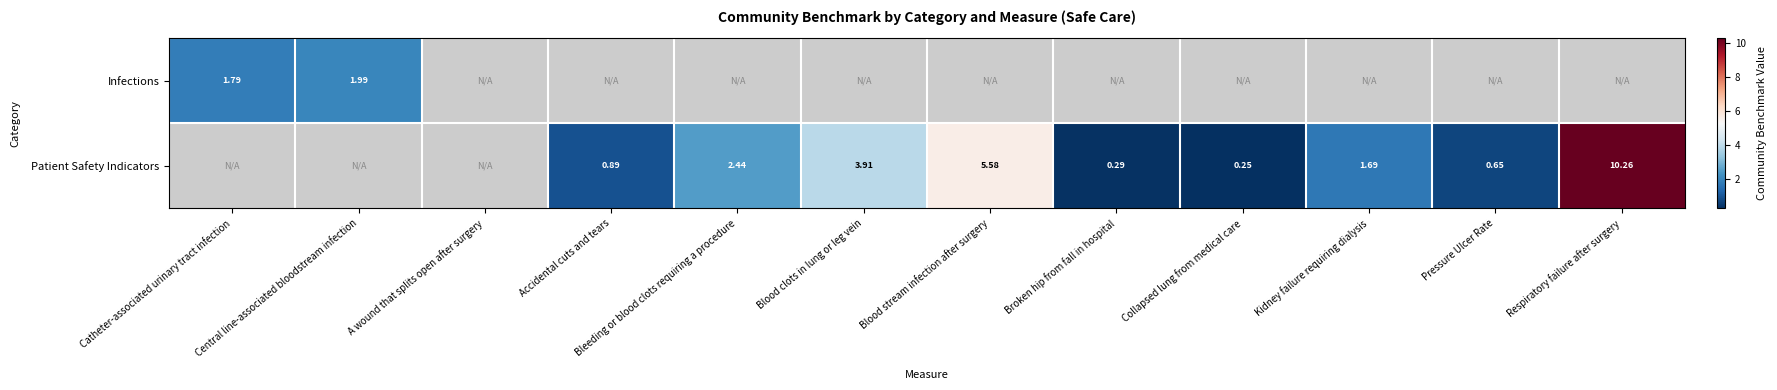

At which label does Infections reach its minimum?

Catheter-associated urinary tract infection